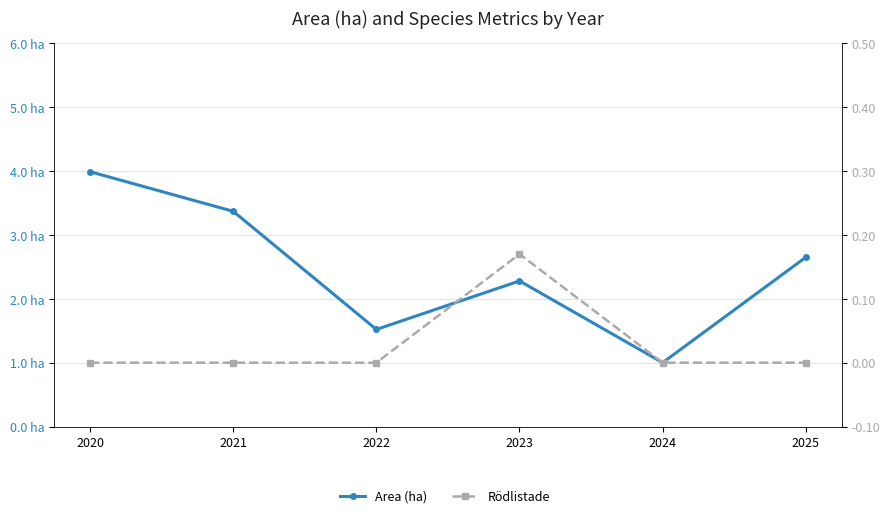

How many Area (ha) values are between 1 and 3?

4